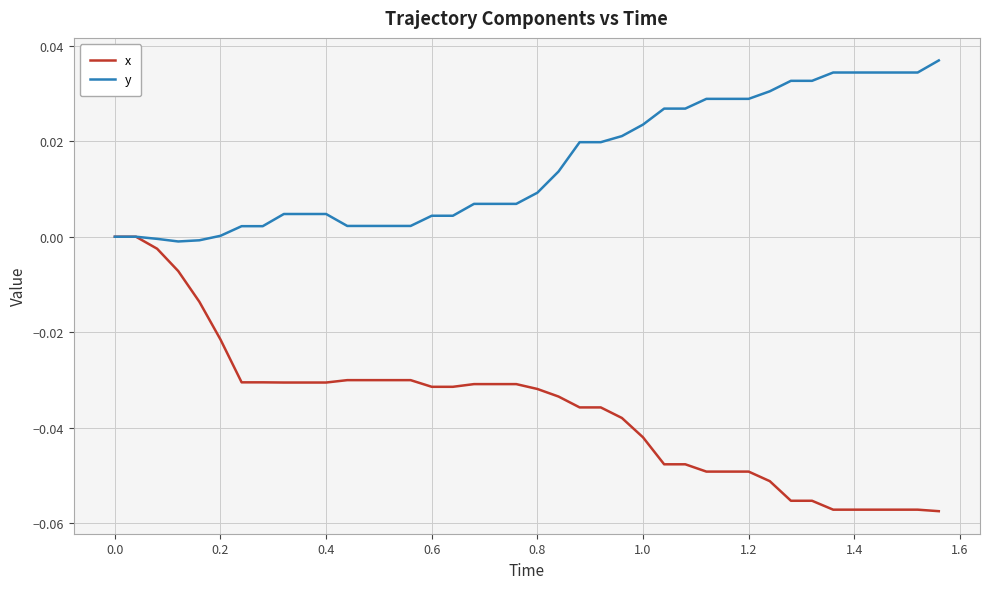

Rank the series by their average value, from highest to lowest.

y, x